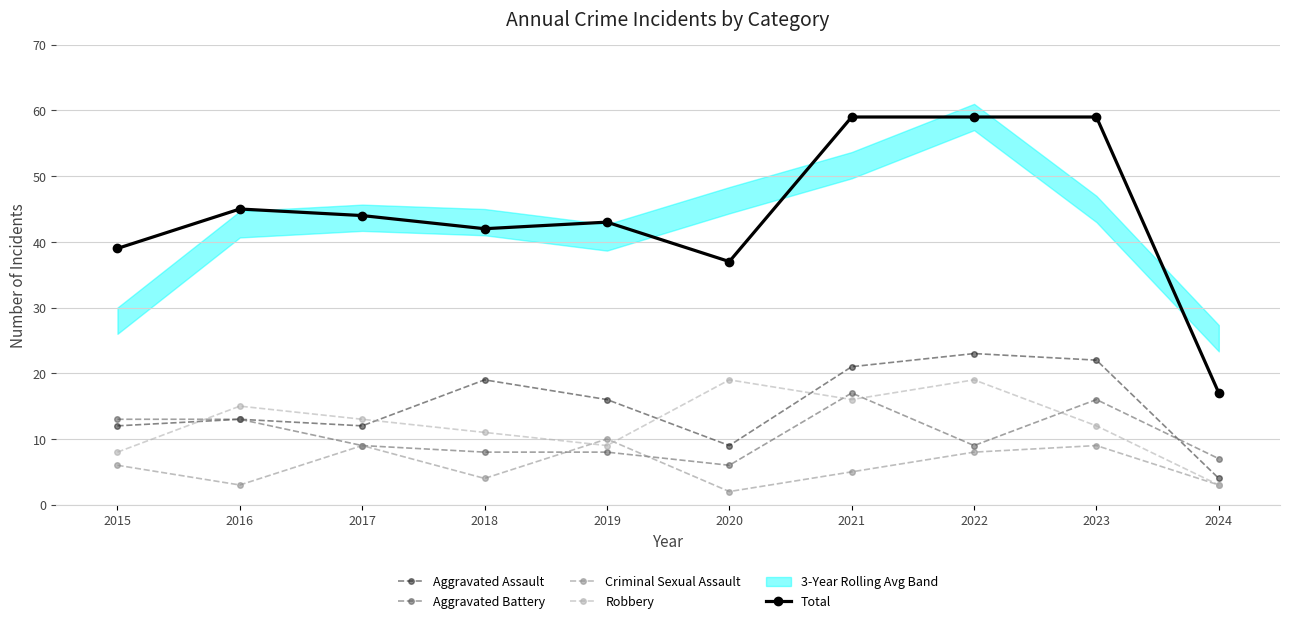

True or false: Total and Criminal Sexual Assault cross at least once.

False